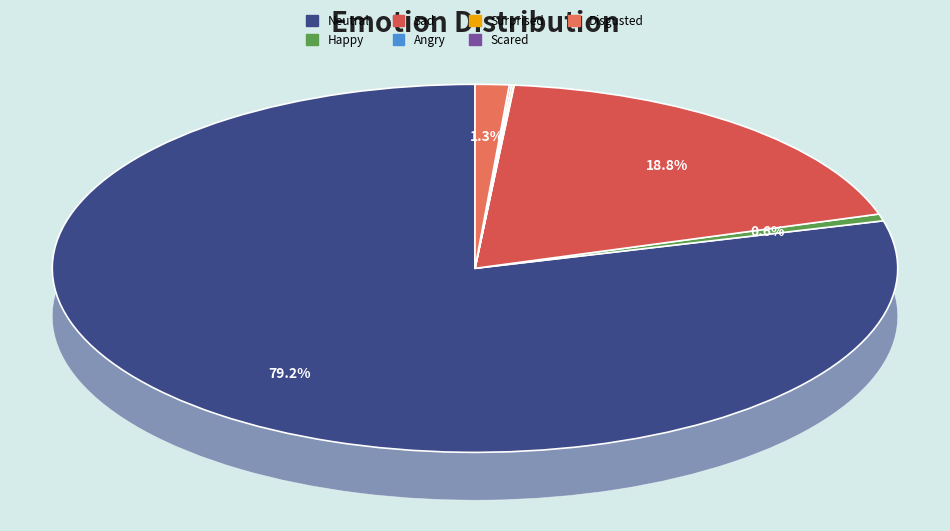

Rank the categories by value from lowest to highest.

Angry, Scared, Surprised, Happy, Disgusted, Sad, Neutral